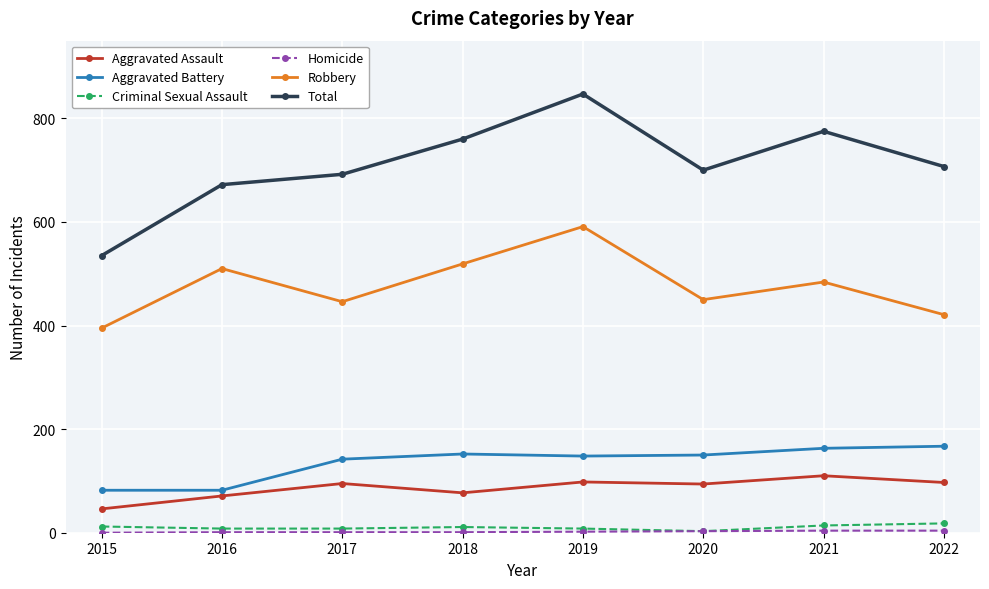

How many interior local valleys does the Robbery series have?

2